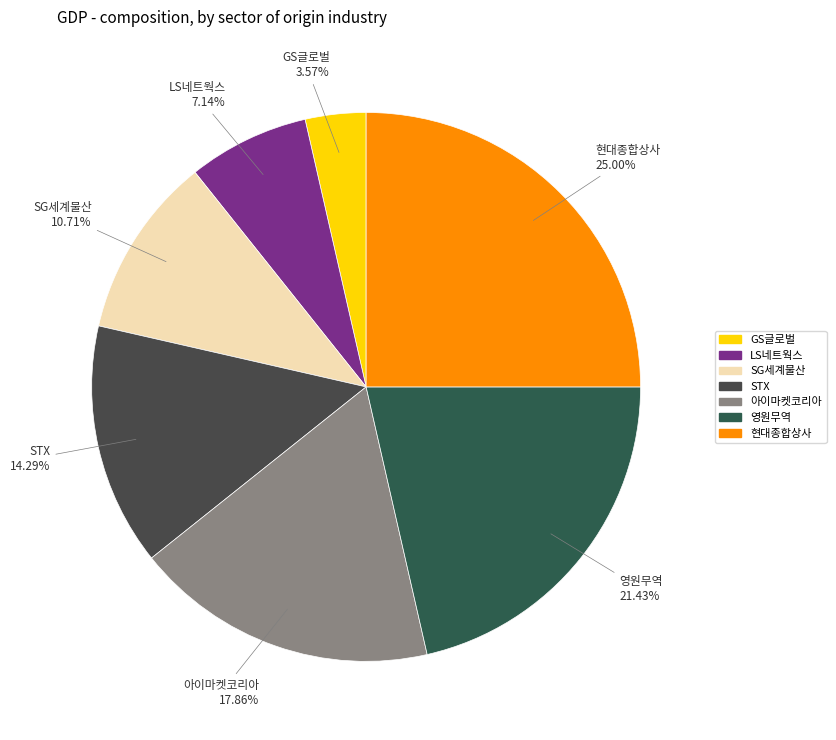

To the nearest percent, what is the combined percentage of STX and 현대종합상사?

39%